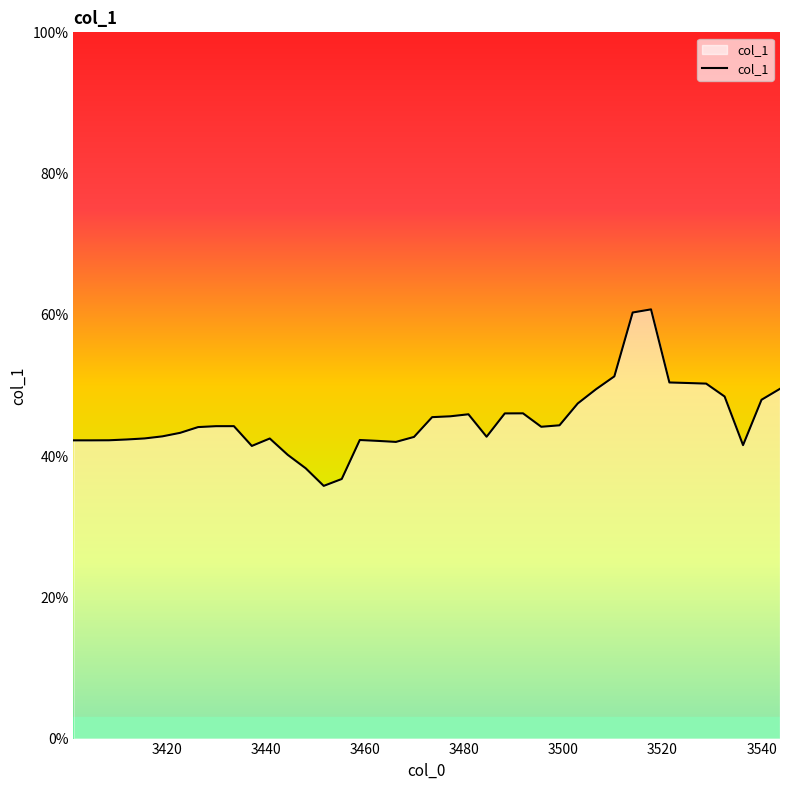

Is this an area chart (filled region under the line)?

Yes